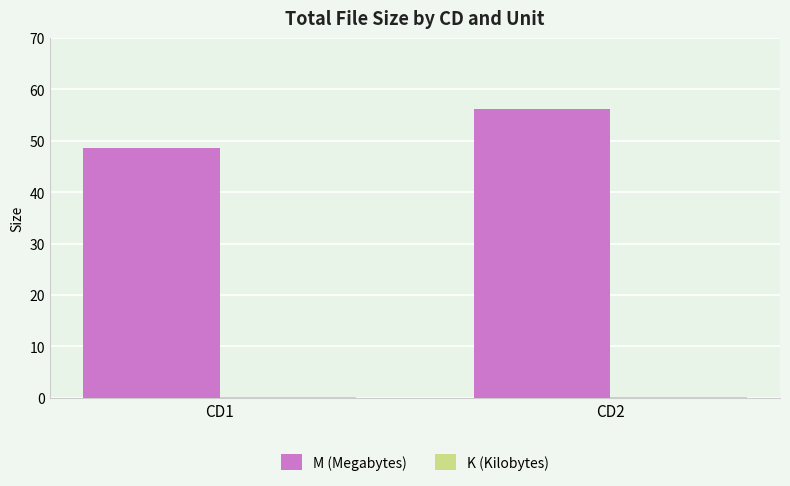

Which series changed the most between CD1 and CD2?

M (Megabytes)